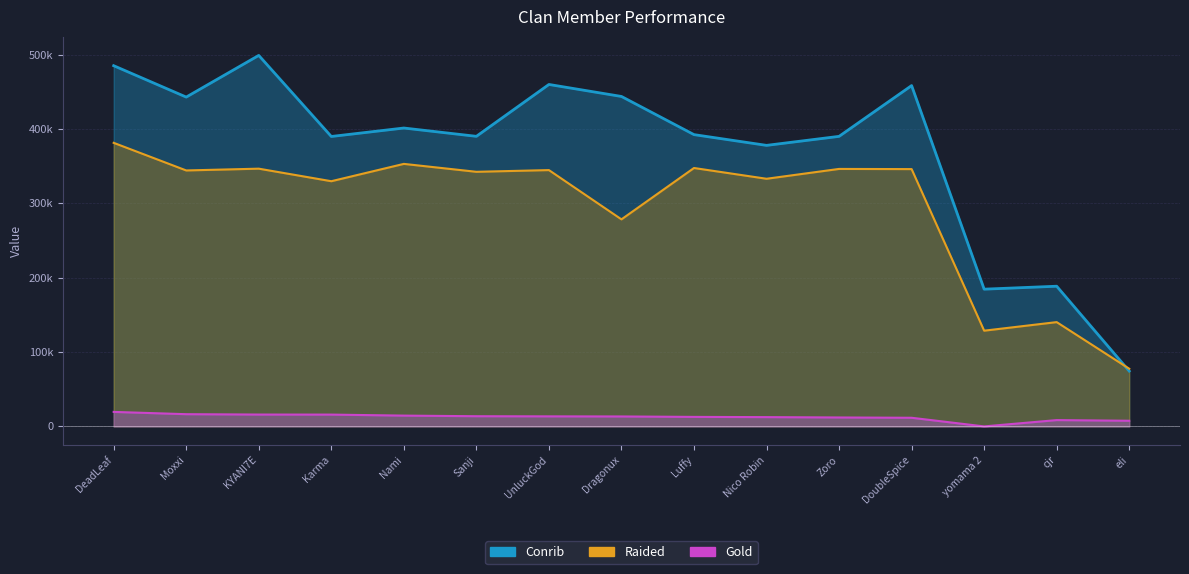

At how many categories does at least one series exceed 5255?

15